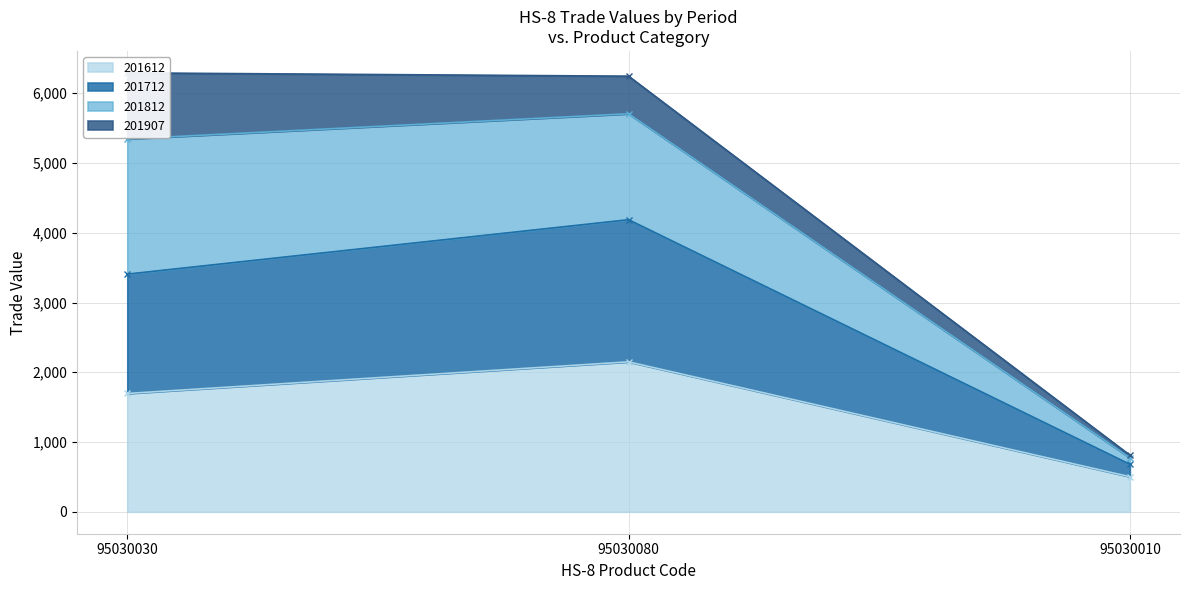

Which category has the highest value across all series?

95030080